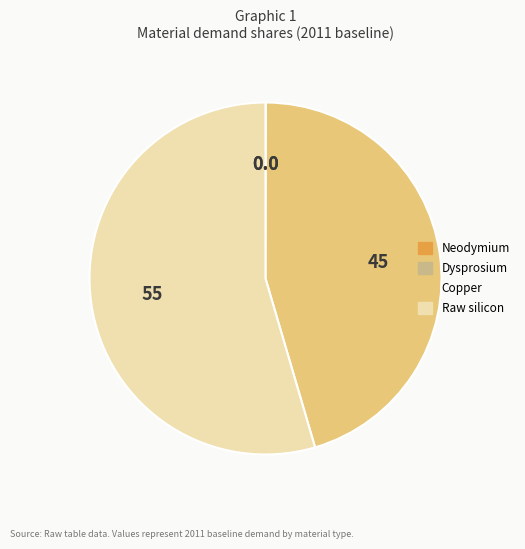

The Raw silicon slice represents 55% of the pie. True or false?

True